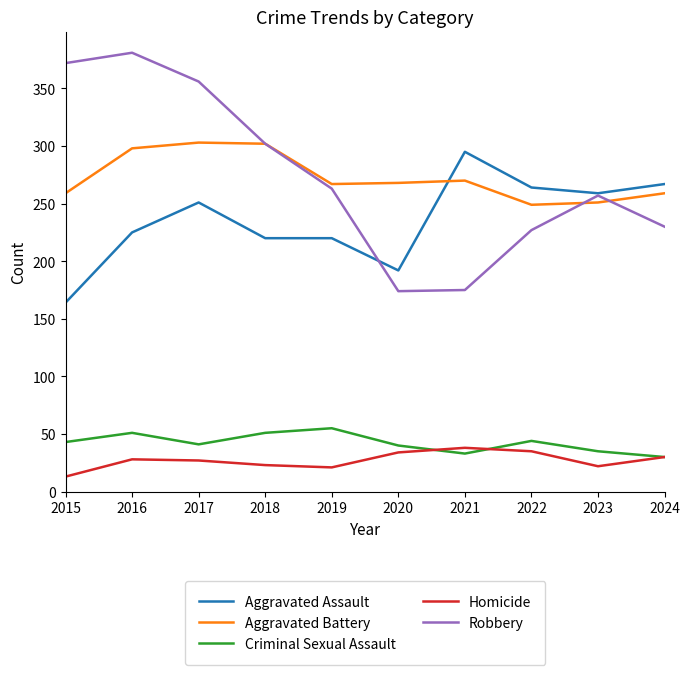

Which series ends up on top after the final intersection of Aggravated Assault and Aggravated Battery?

Aggravated Assault